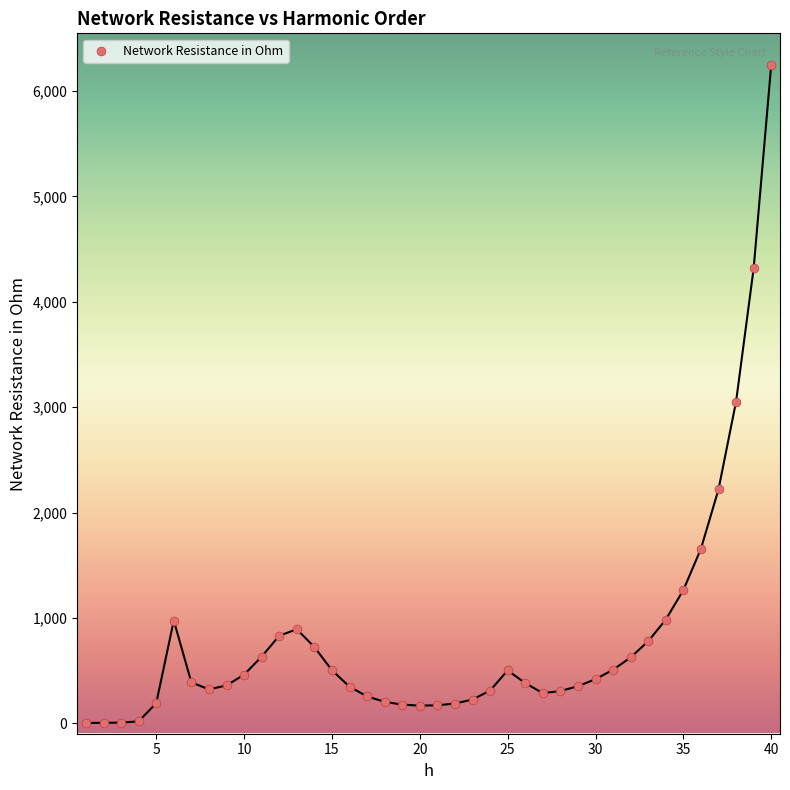

What is the range of X values (max minus min)?

39.0